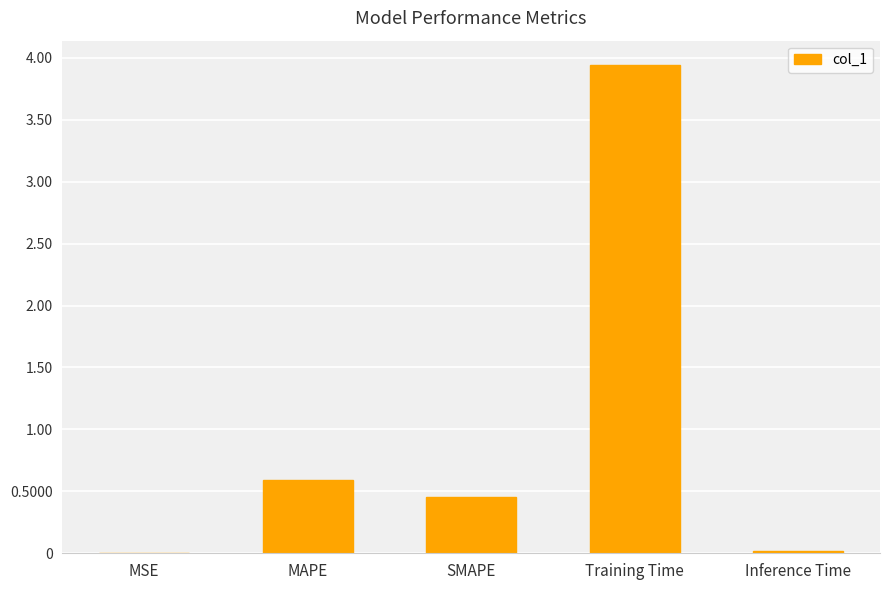

What is the greatest value displayed?

3.9